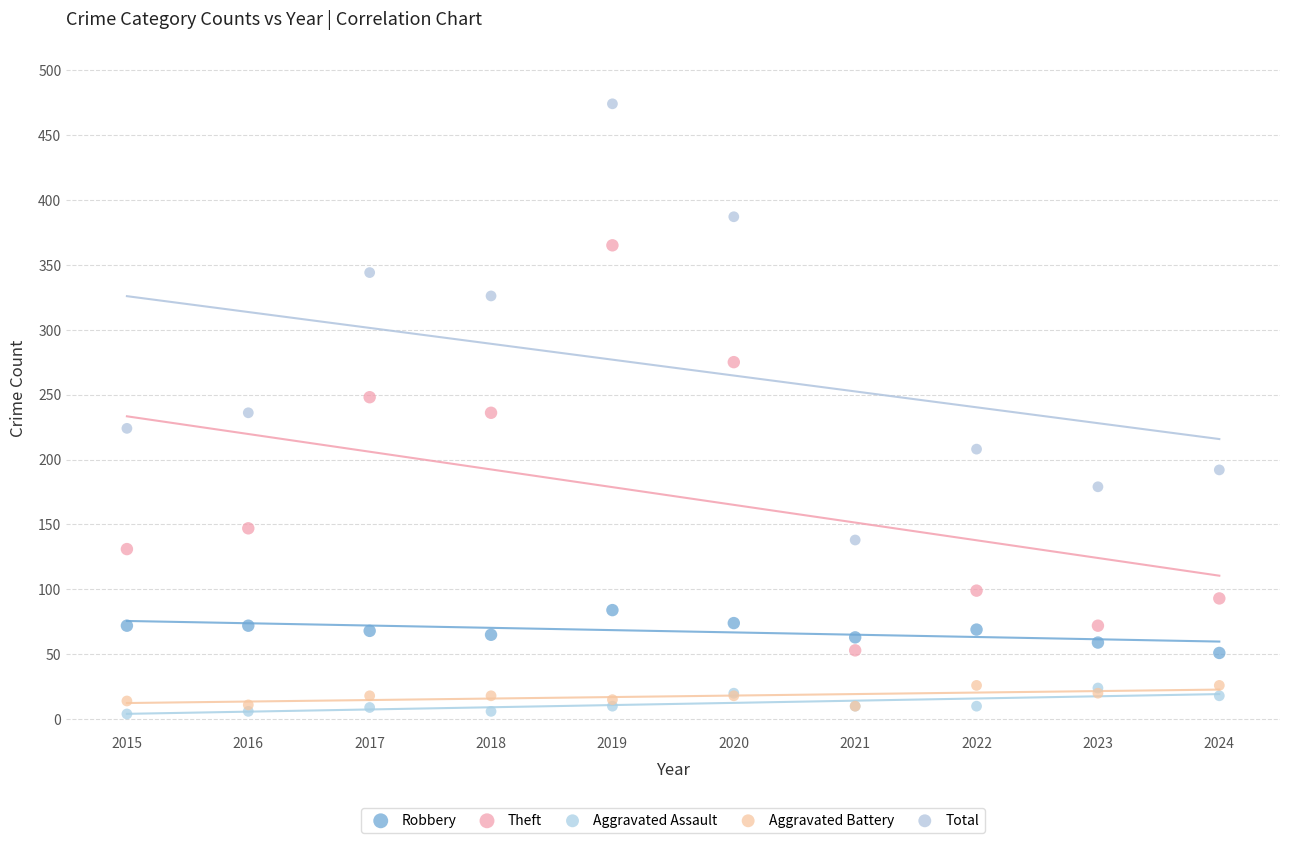

Which series has the largest Y range (max minus min)?

Total